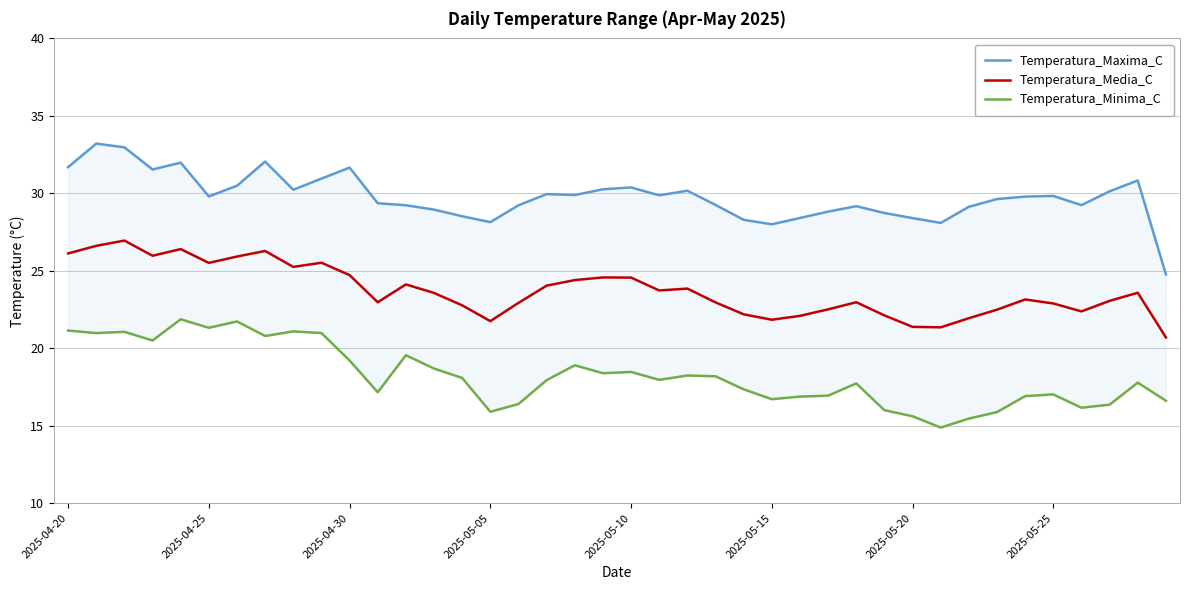

What is the value of the Temperatura_Media_C point at the 11th from the left?

24.7